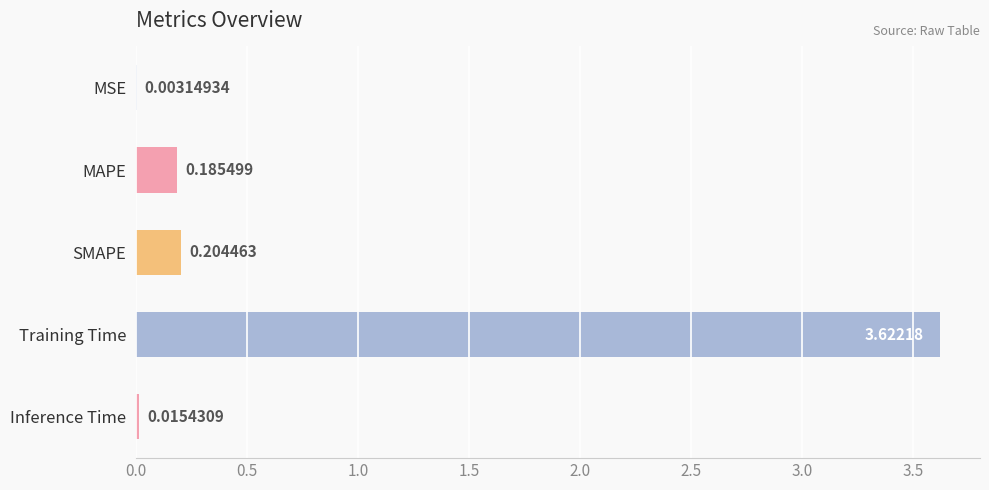

Where is the data nearest to the value 1?

SMAPE